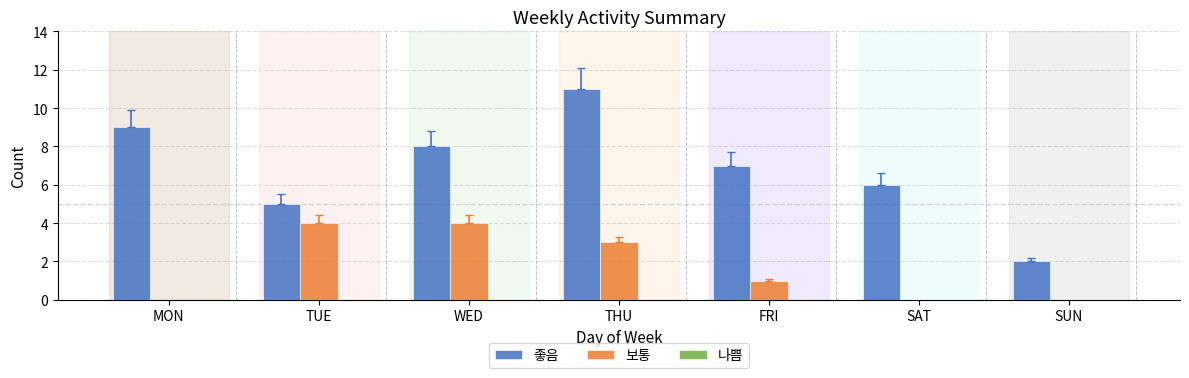

What is the sum of all 보통 values?

12